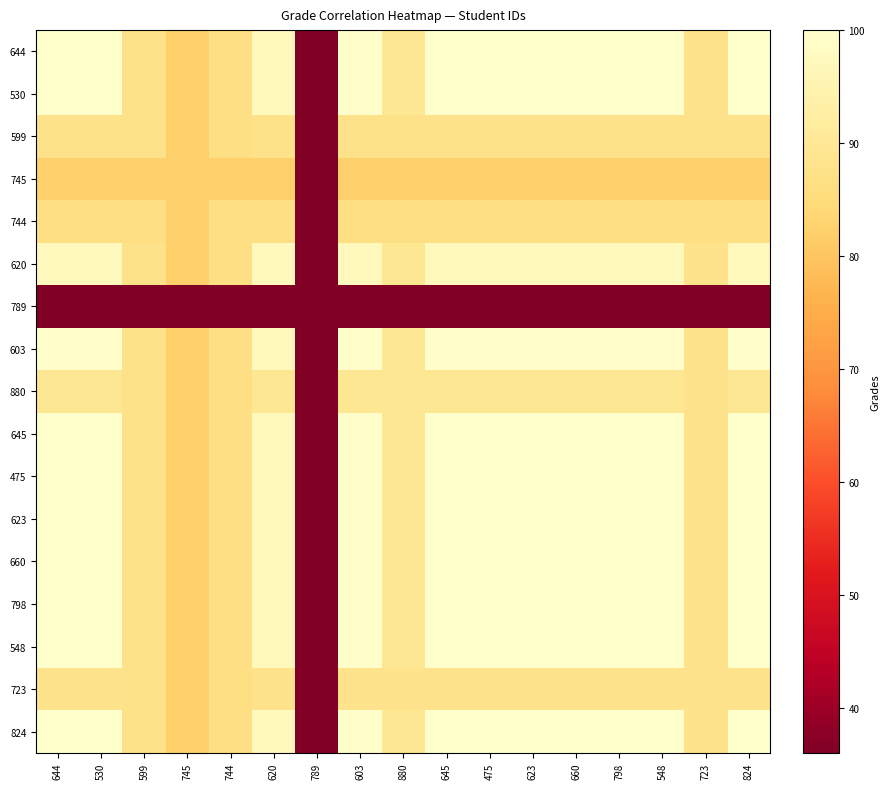

Which has a higher value, 644 or 599?

644